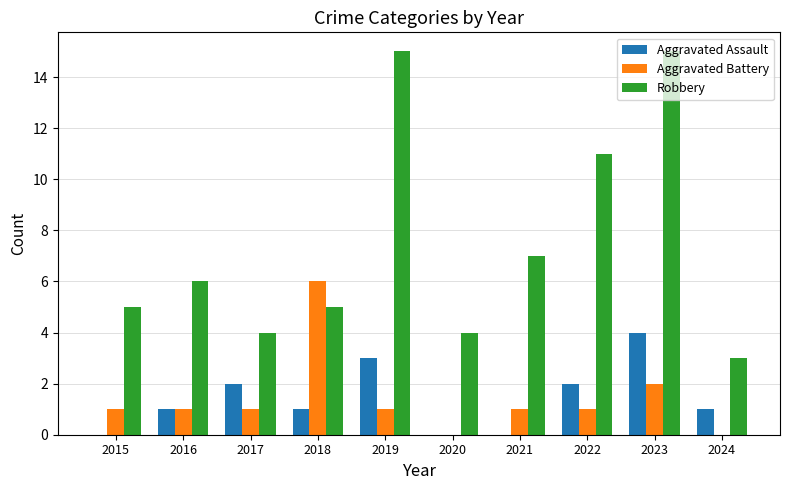

Are the bars grouped side by side (vs. stacked)?

Yes